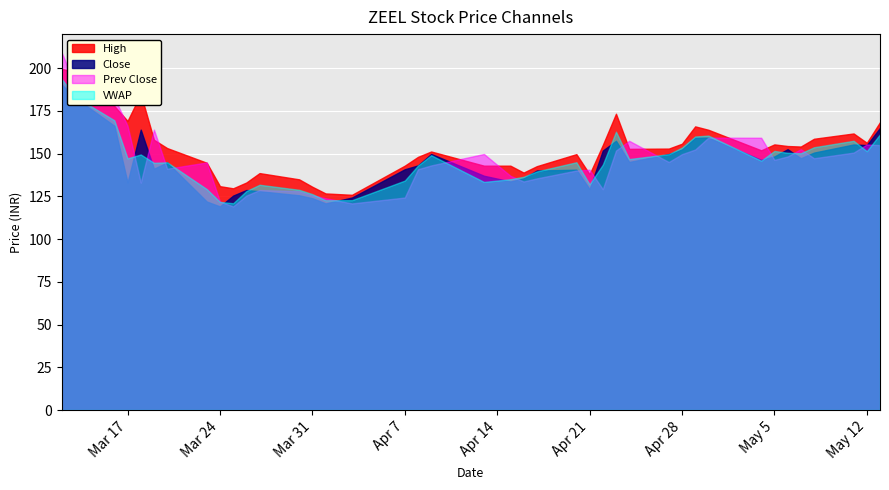

What is the maximum value for Prev Close?

209.5